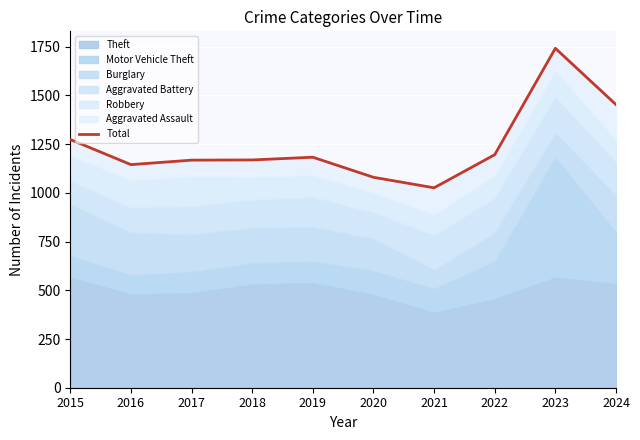

True or false: the data shows 1168 at 2017.

True